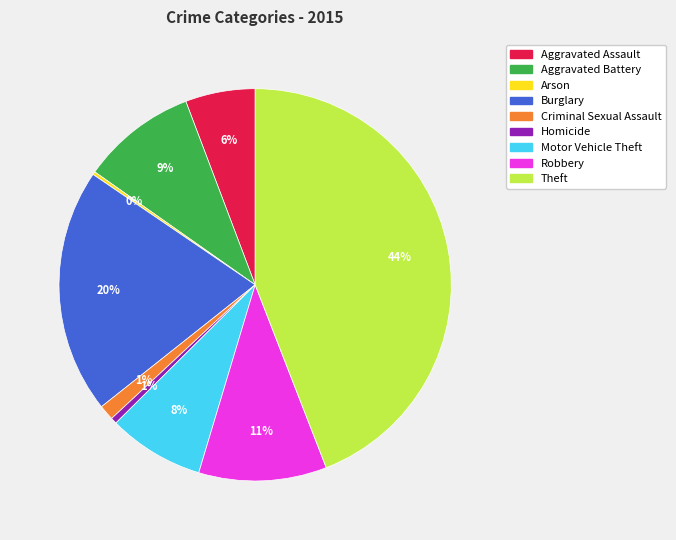

To the nearest percent, what is the combined percentage of Aggravated Battery and Robbery?

20%